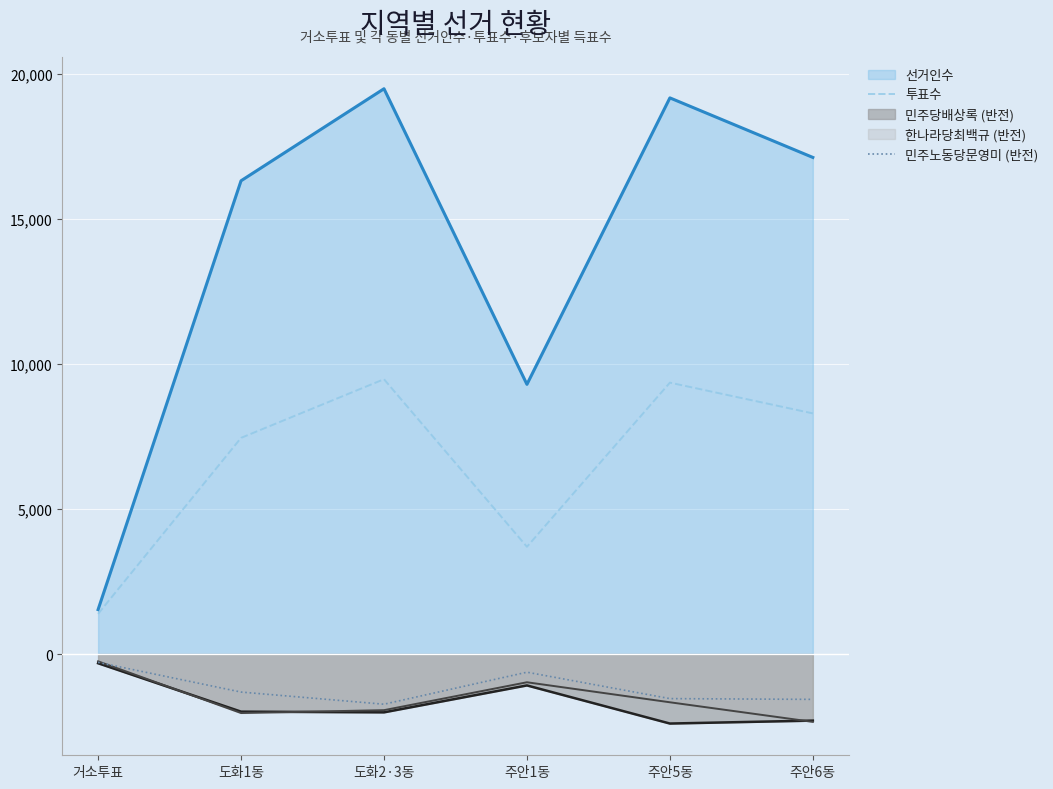

Is it true that 투표수 equals 4817 at 주안1동?

False